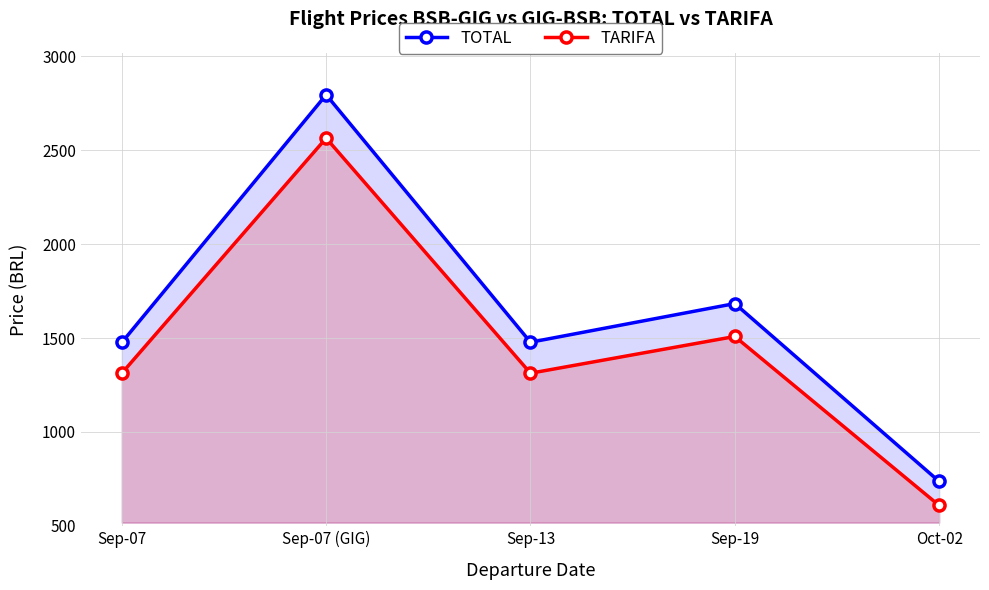

The value of TARIFA at Sep-07 is 701.7. True or false?

False